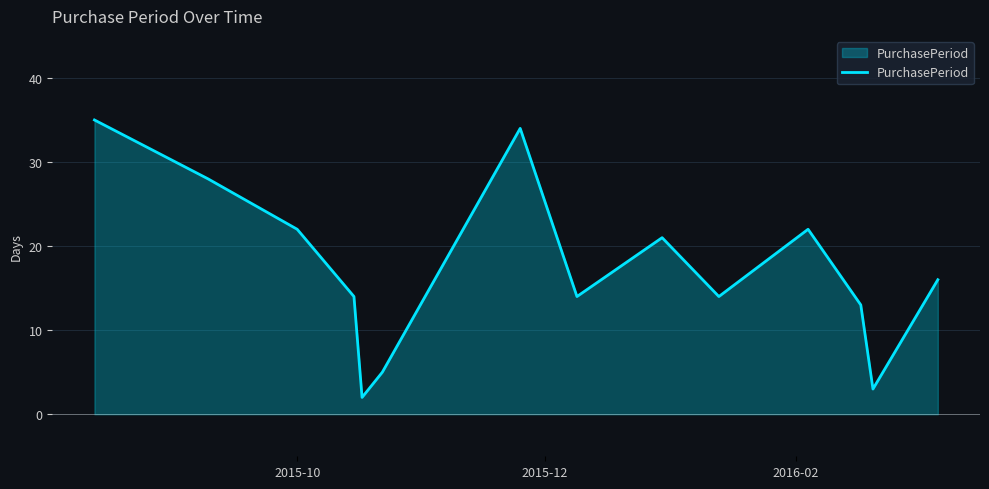

What is the average value?

17